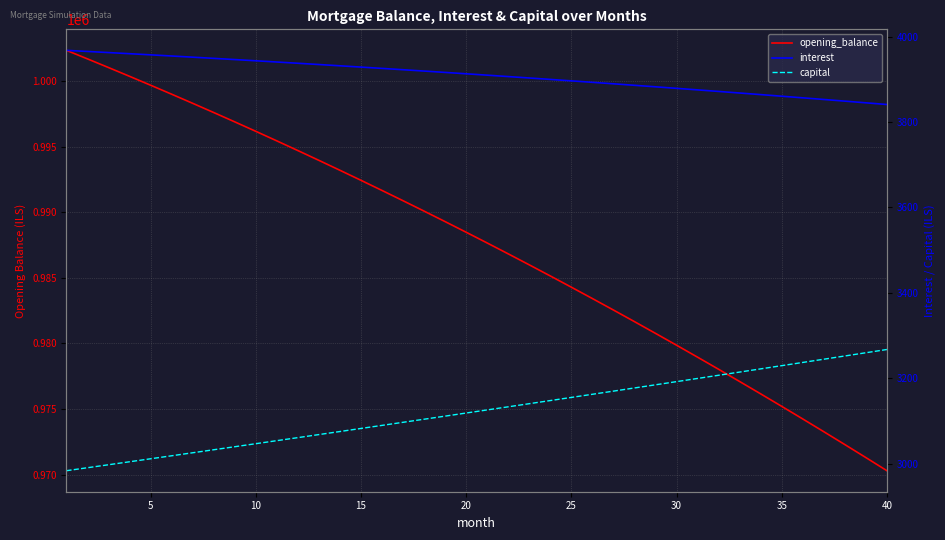

Which series has the largest total across all categories?

opening_balance